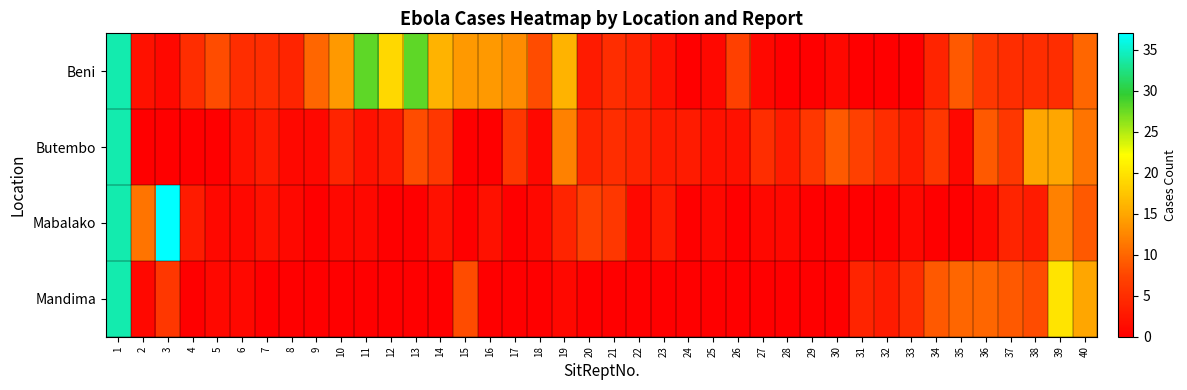

Which has a higher value, 12 or 3?

12